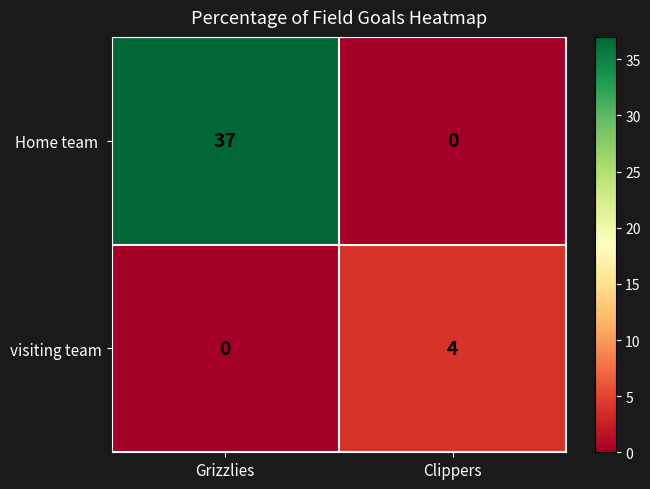

What is the approximate value of visiting team at Clippers?

4